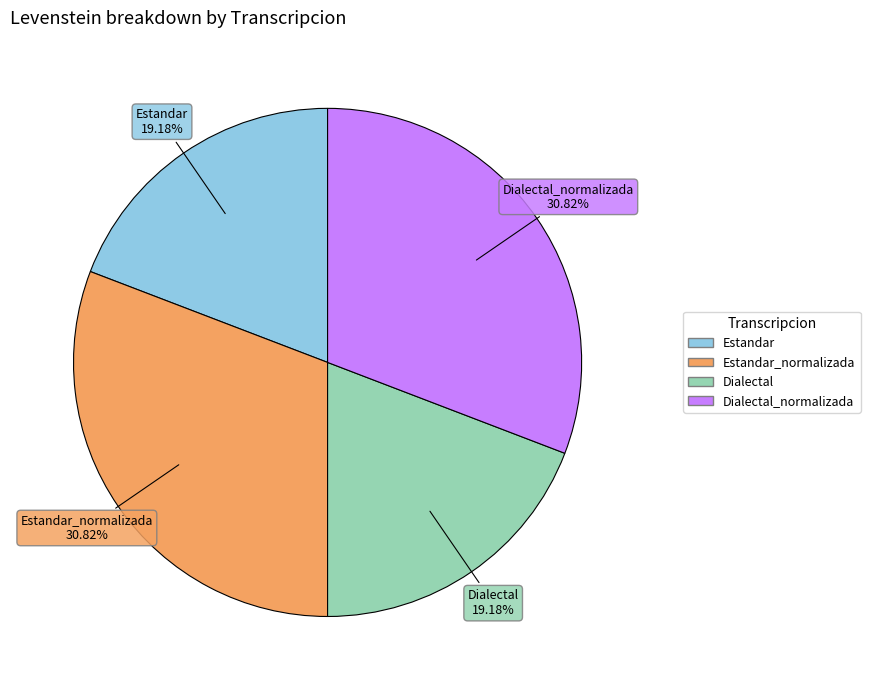

Is there any slice that represents more than half of the pie?

No